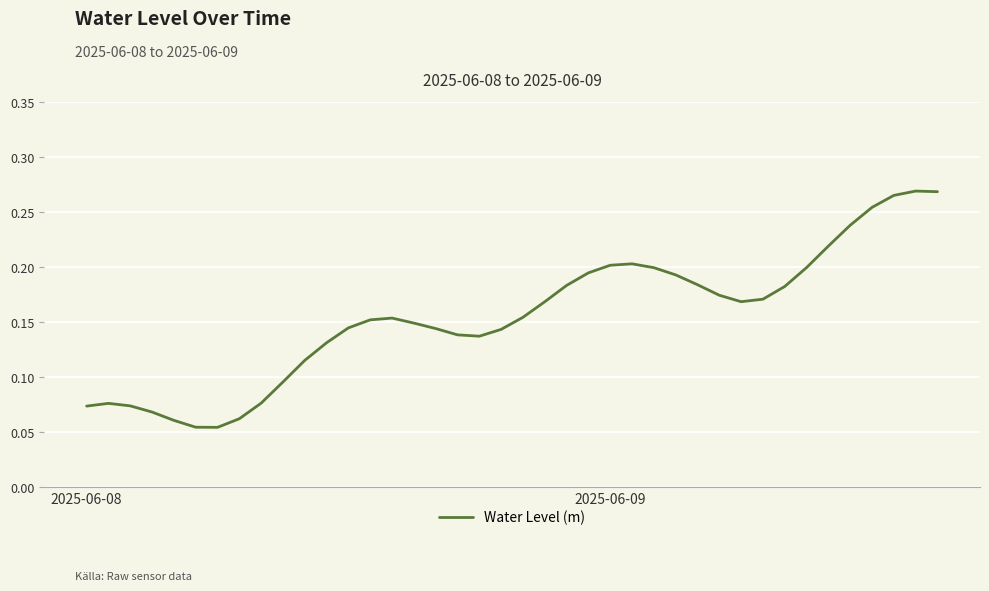

Does the chart have visible grid lines?

Yes